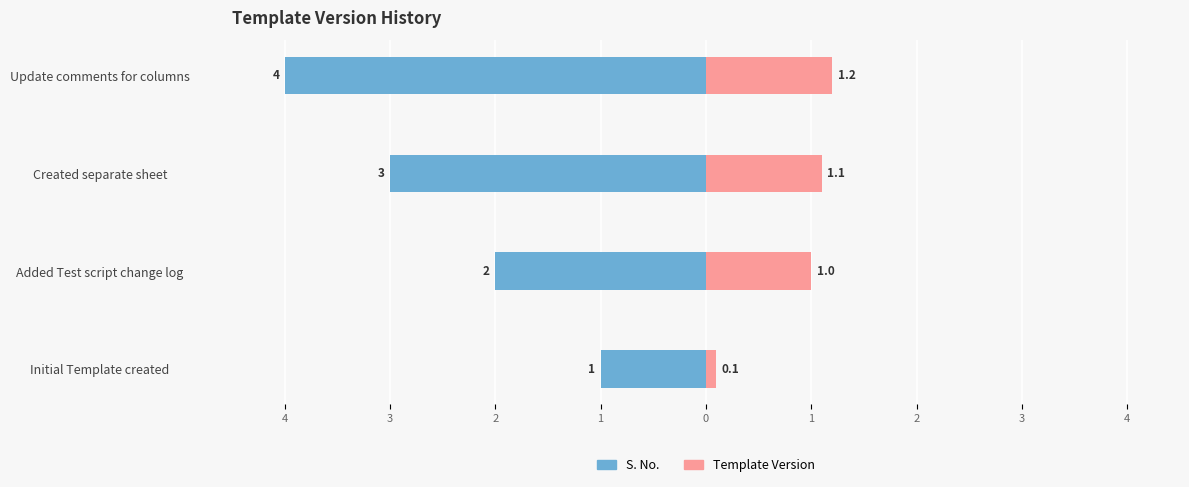

Is it true that S. No. equals -1.4 at Initial Template created?

False